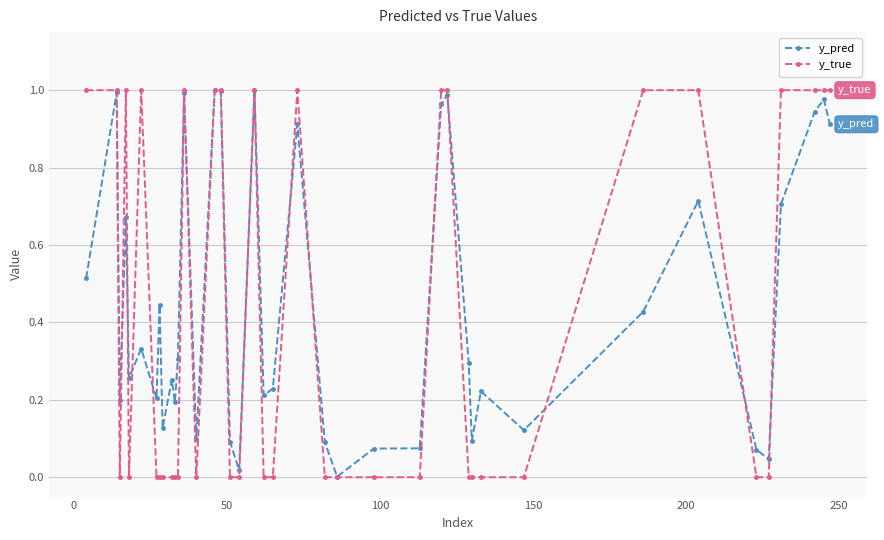

True or false: y_true has more than 1 interior local peaks.

True